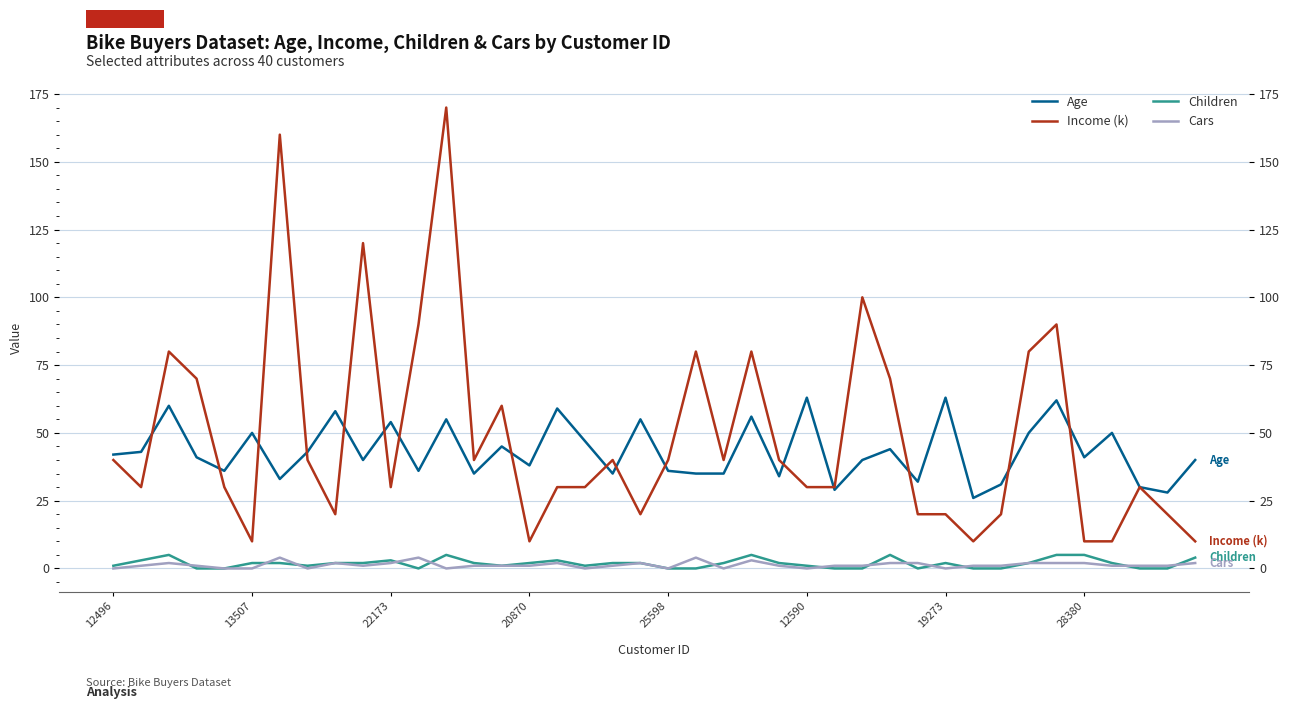

Which series changed the most between 15 and 33?

Income (k)